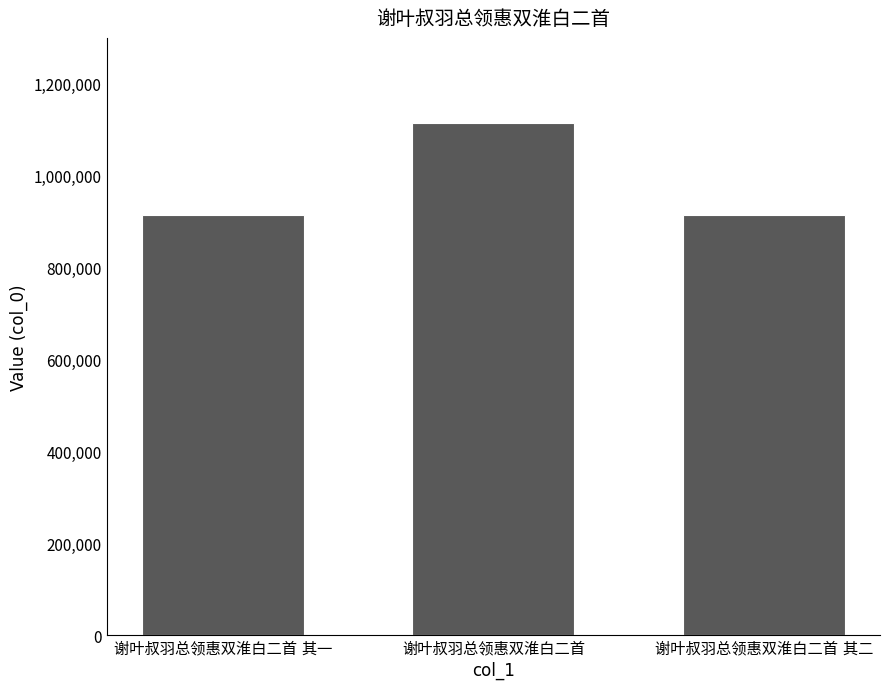

What is the maximum value shown in the chart?

1115200